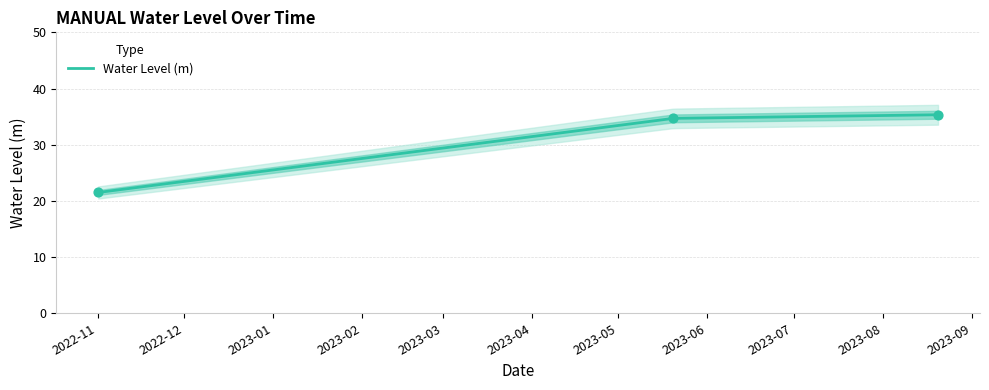

What is the change in value from 2022-11-01 06:00:00 to 2023-08-20 06:00:00?

+13.8